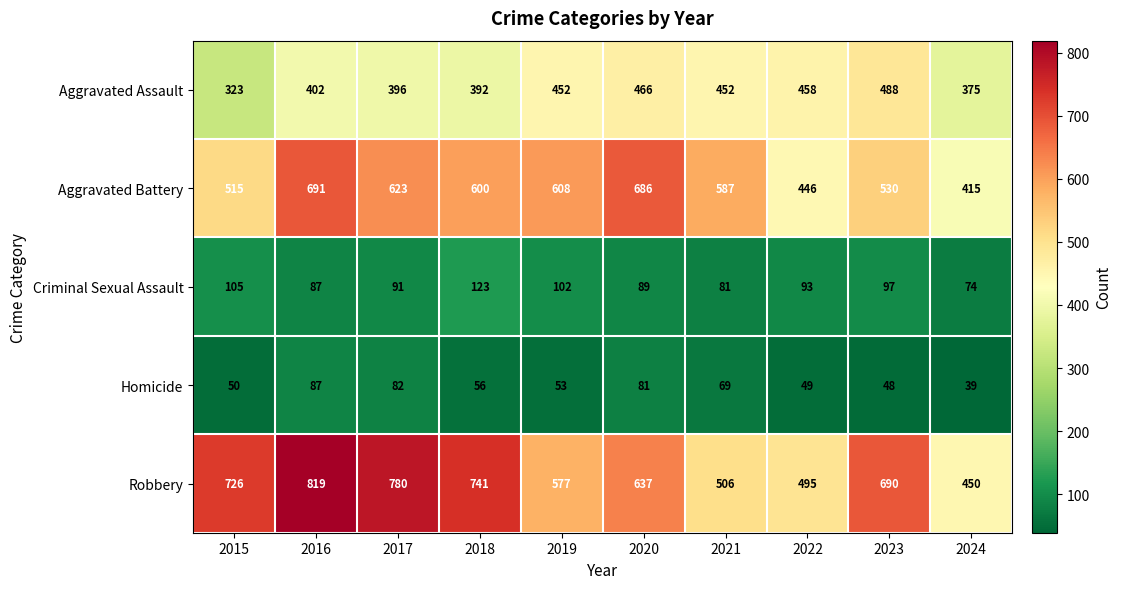

Which series has the largest total across all categories?

Robbery